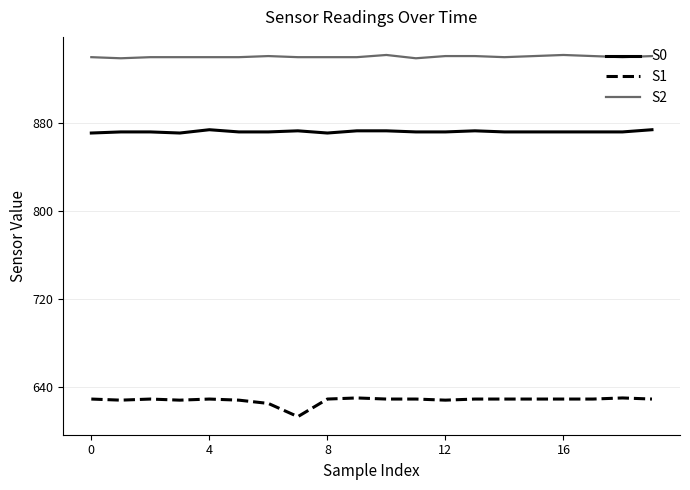

What is the minimum value shown in the chart?

613